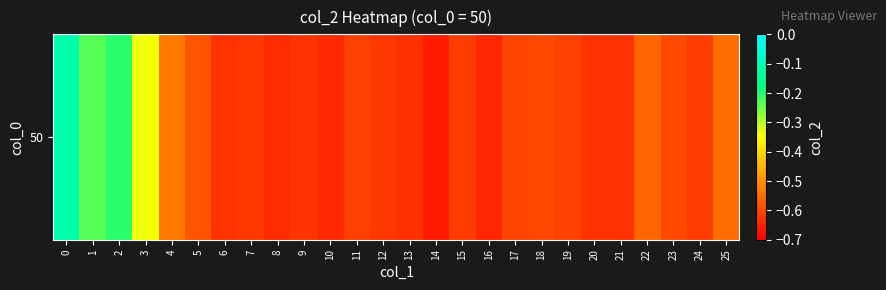

Rank the categories by value from lowest to highest.

14, 16, 10, 8, 13, 6, 21, 20, 9, 7, 12, 15, 24, 11, 19, 17, 18, 23, 5, 22, 25, 4, 3, 1, 2, 0